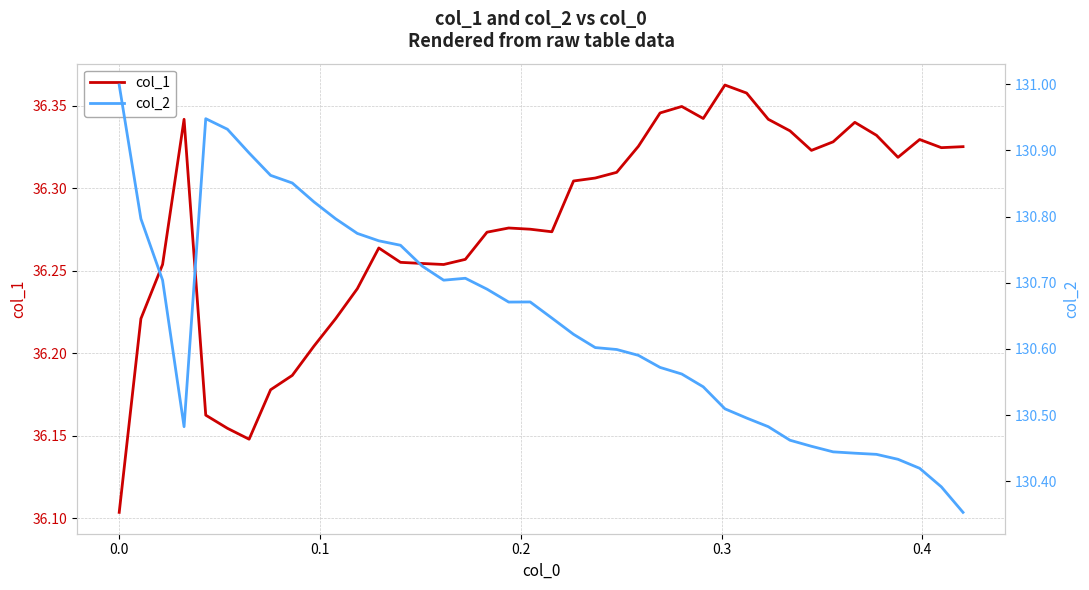

Is it true that col_1 equals 18.2 at 39?

False